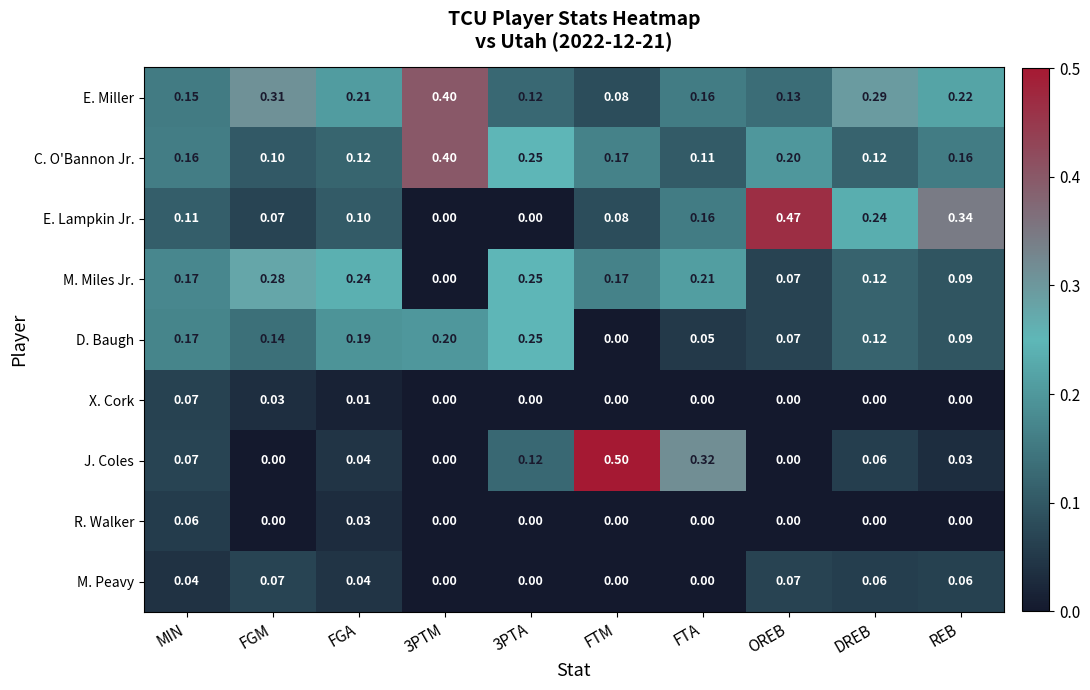

Which series has the largest range (max minus min)?

J. Coles